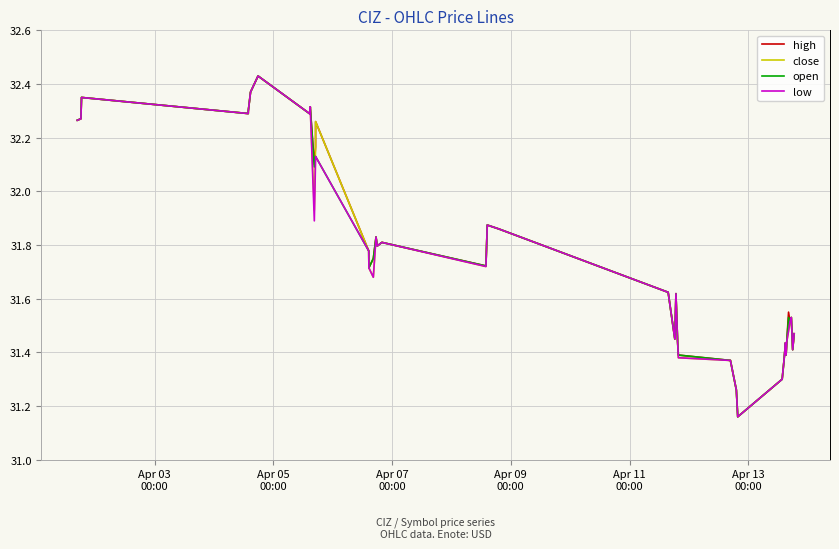

How many lines are shown in the chart?

4